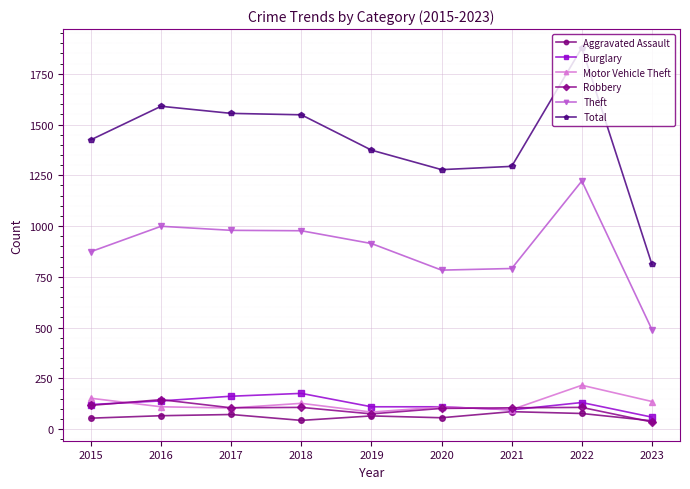

After their last crossing, which series has the higher values: Robbery or Aggravated Assault?

Aggravated Assault